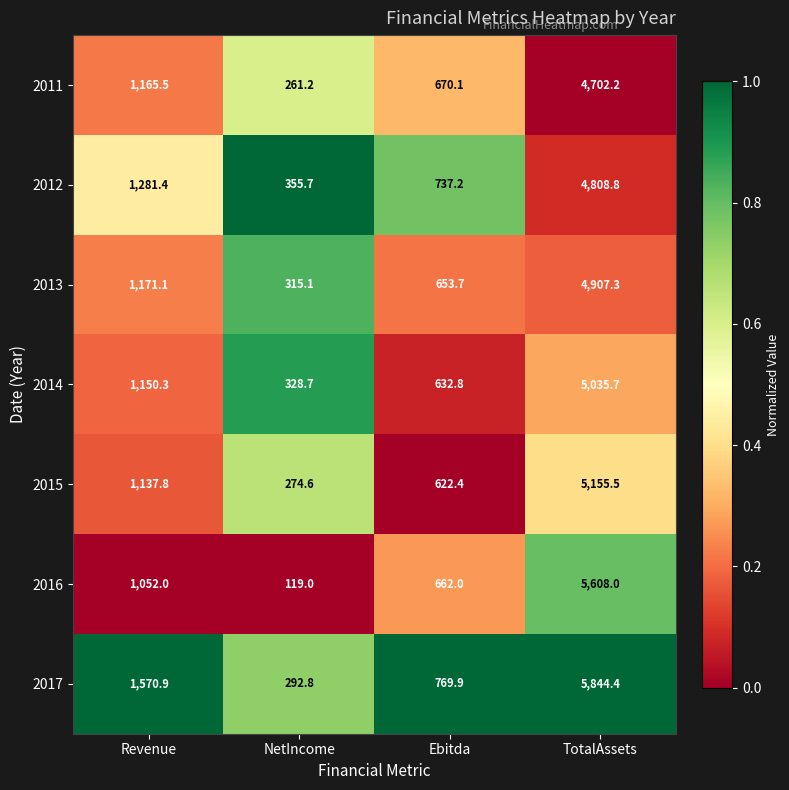

Reading right to left, what are all the values shown in this chart?

2011: 4702.2	670.1	261.2	1165.5
2012: 4808.8	737.2	355.7	1281.4
2013: 4907.3	653.7	315.1	1171.1
2014: 5035.7	632.8	328.7	1150.3
2015: 5155.5	622.4	274.6	1137.8
2016: 5608.0	662.0	119.0	1052.0
2017: 5844.4	769.9	292.8	1570.9